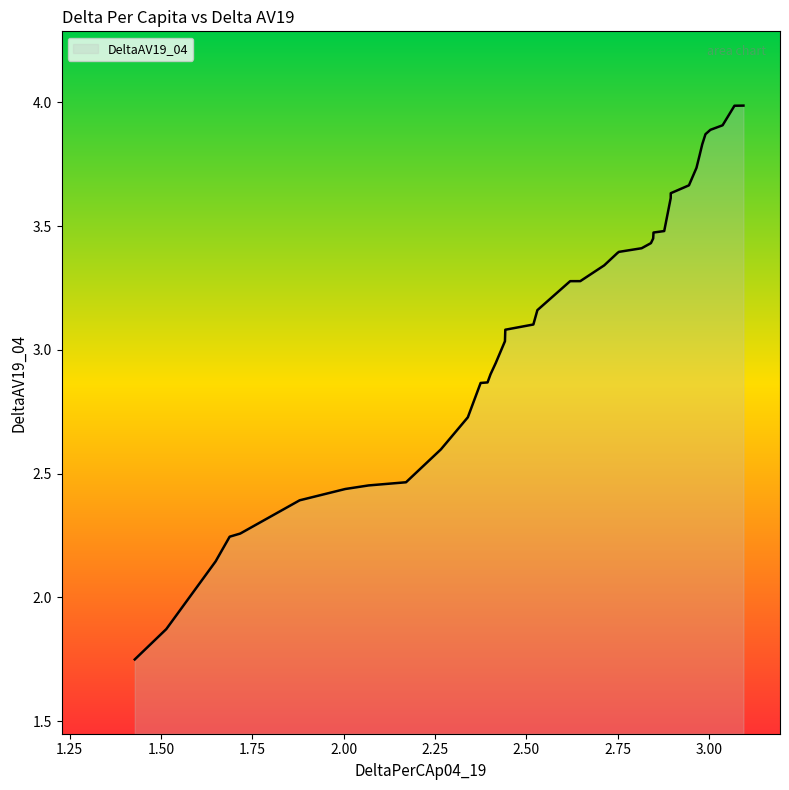

What is the greatest value displayed?

4.0